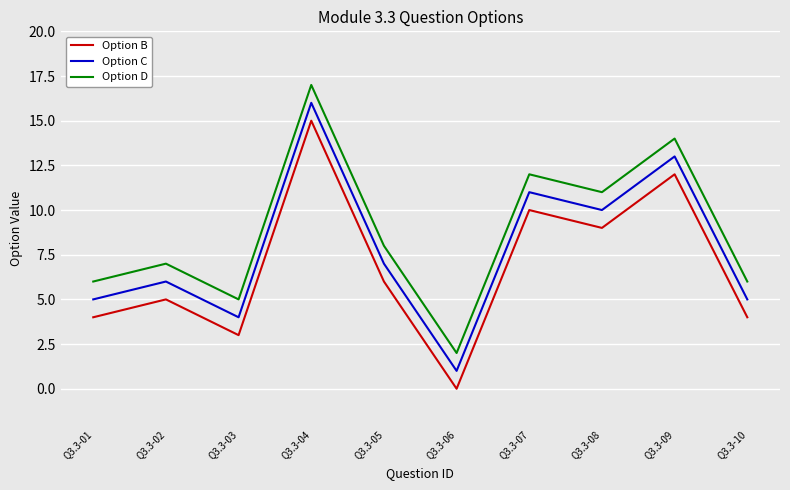

Reading left to right, extract all data points from this chart.

Option B: Q3.3-01=4	Q3.3-02=5	Q3.3-03=3	Q3.3-04=15	Q3.3-05=6	Q3.3-06=0	Q3.3-07=10	Q3.3-08=9	Q3.3-09=12	Q3.3-10=4
Option C: Q3.3-01=5	Q3.3-02=6	Q3.3-03=4	Q3.3-04=16	Q3.3-05=7	Q3.3-06=1	Q3.3-07=11	Q3.3-08=10	Q3.3-09=13	Q3.3-10=5
Option D: Q3.3-01=6	Q3.3-02=7	Q3.3-03=5	Q3.3-04=17	Q3.3-05=8	Q3.3-06=2	Q3.3-07=12	Q3.3-08=11	Q3.3-09=14	Q3.3-10=6